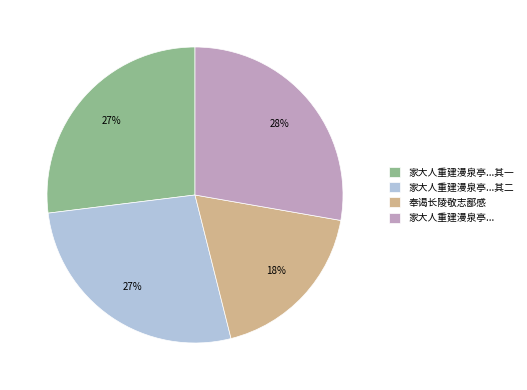

Approximately how many times larger is the value at 家大人重建漫泉亭...其一 compared to 家大人重建漫泉亭...其二?

1.0